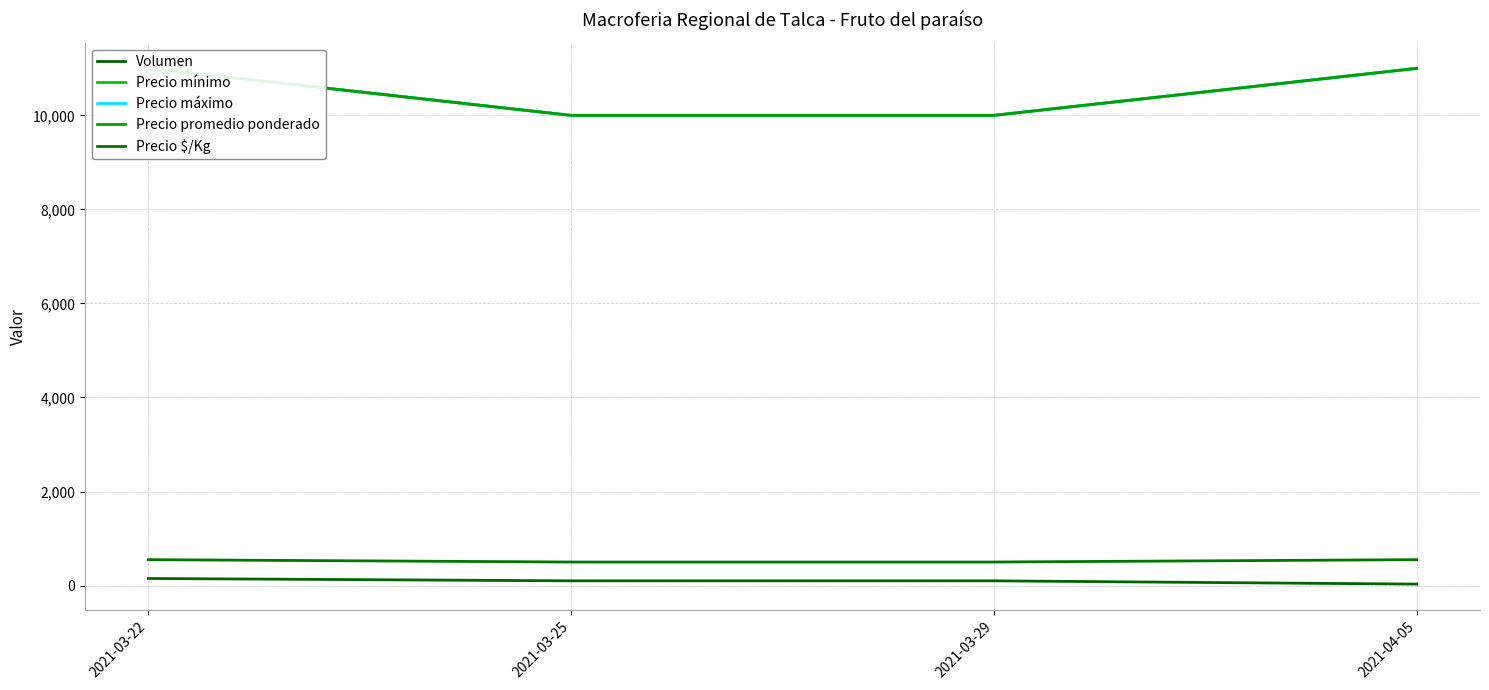

Which category has the highest value across all series?

2021-03-22